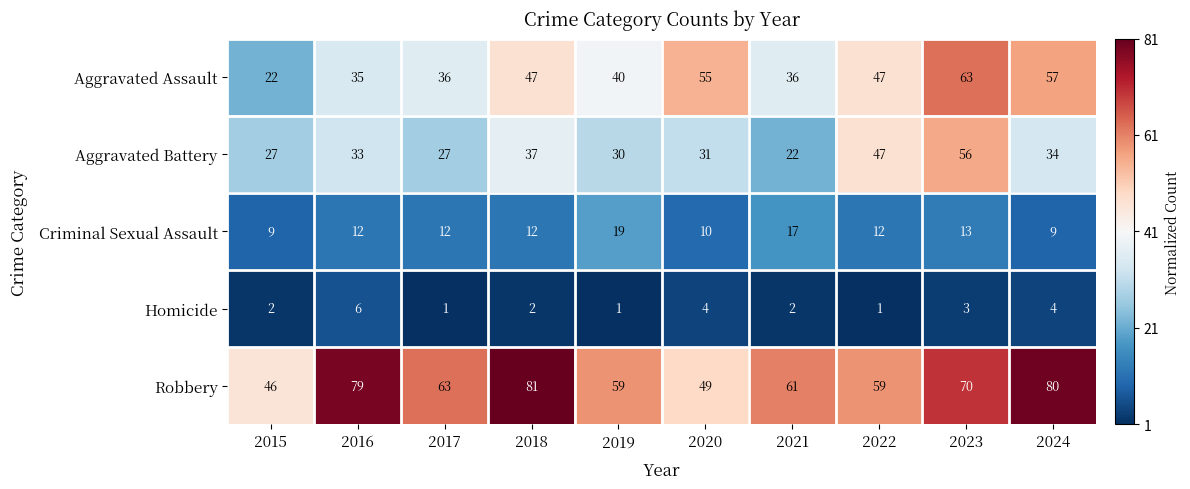

Read the Aggravated Assault value at 2018, to the nearest 10.

50